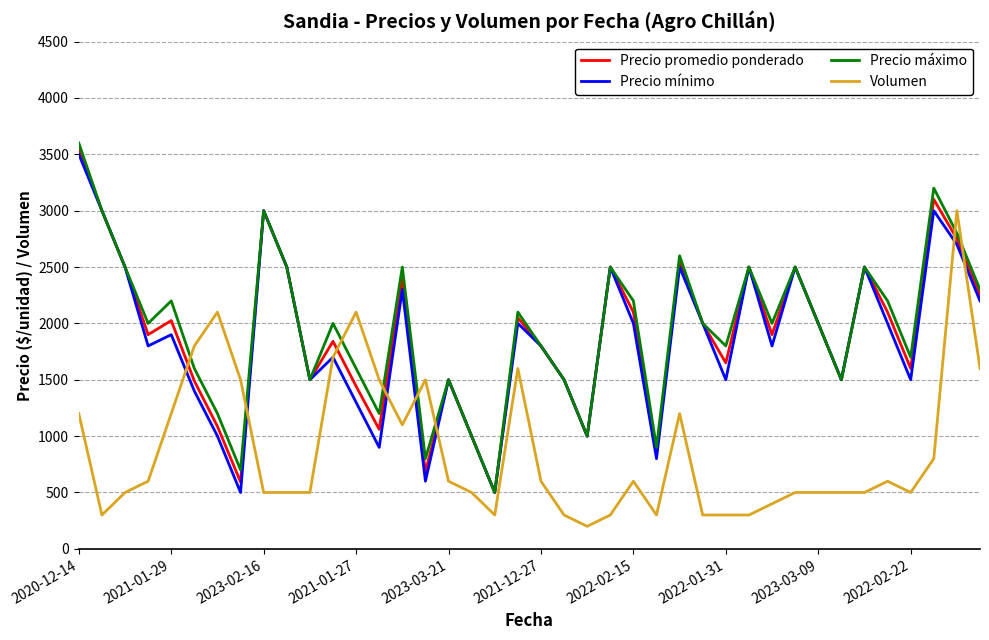

What is the minimum value shown in the chart?

200